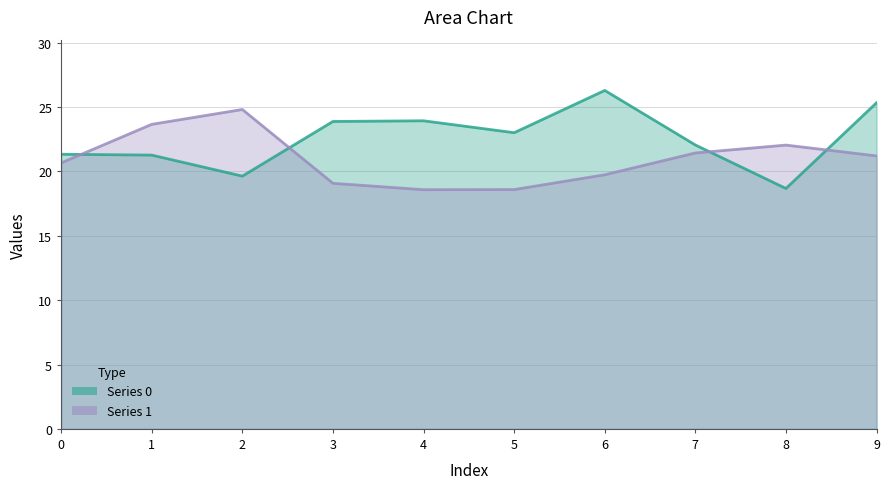

What is the maximum value shown in the chart?

26.3